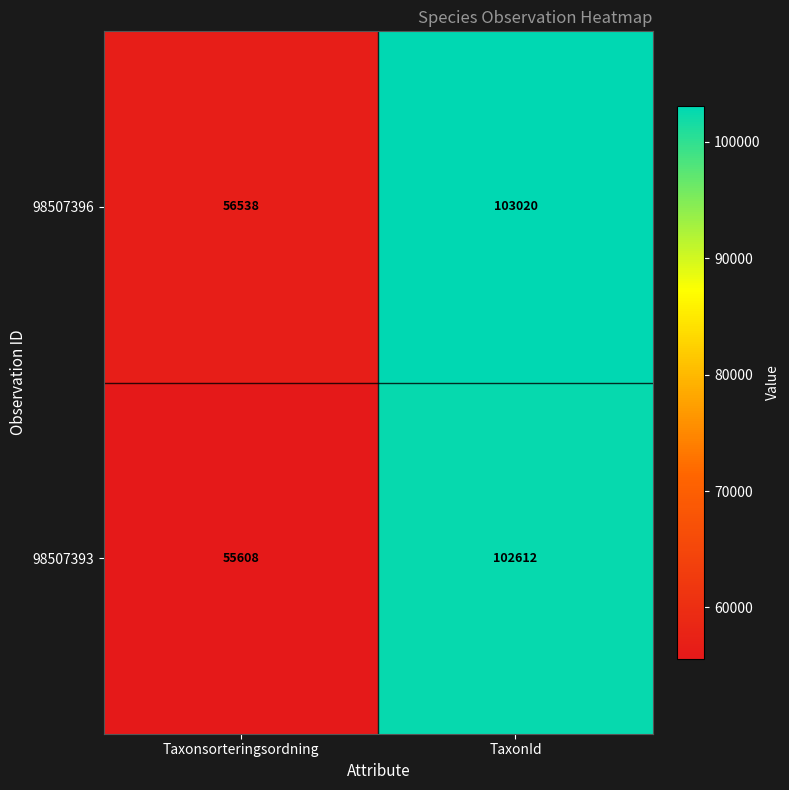

The 98507396 series shows 19110 at Taxonsorteringsordning. True or false?

False